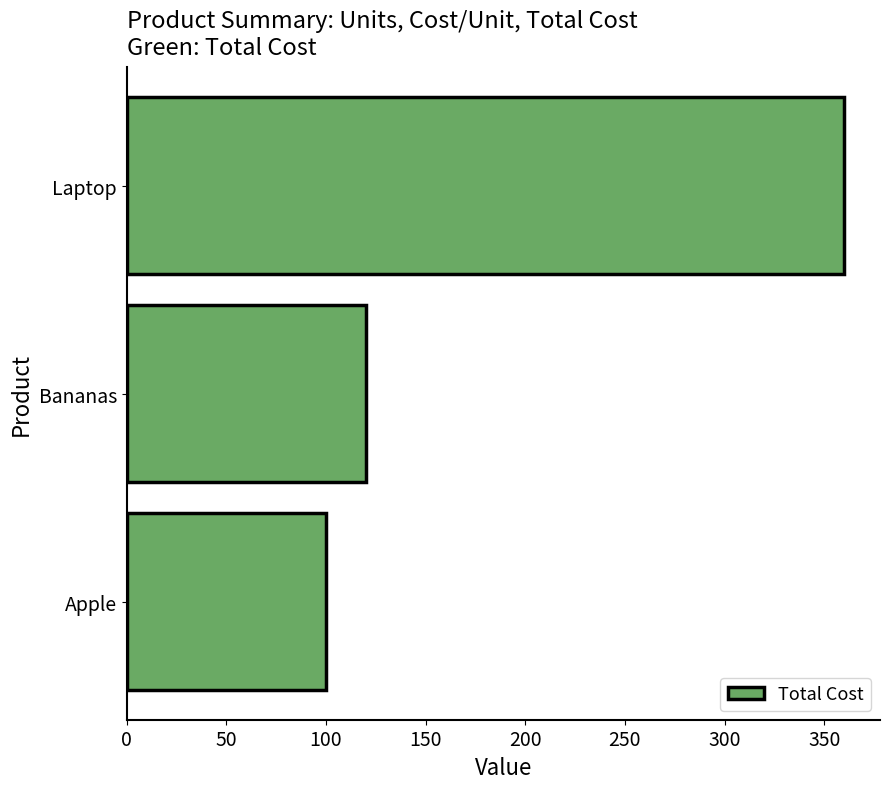

Which category has the highest value across all series?

Laptop